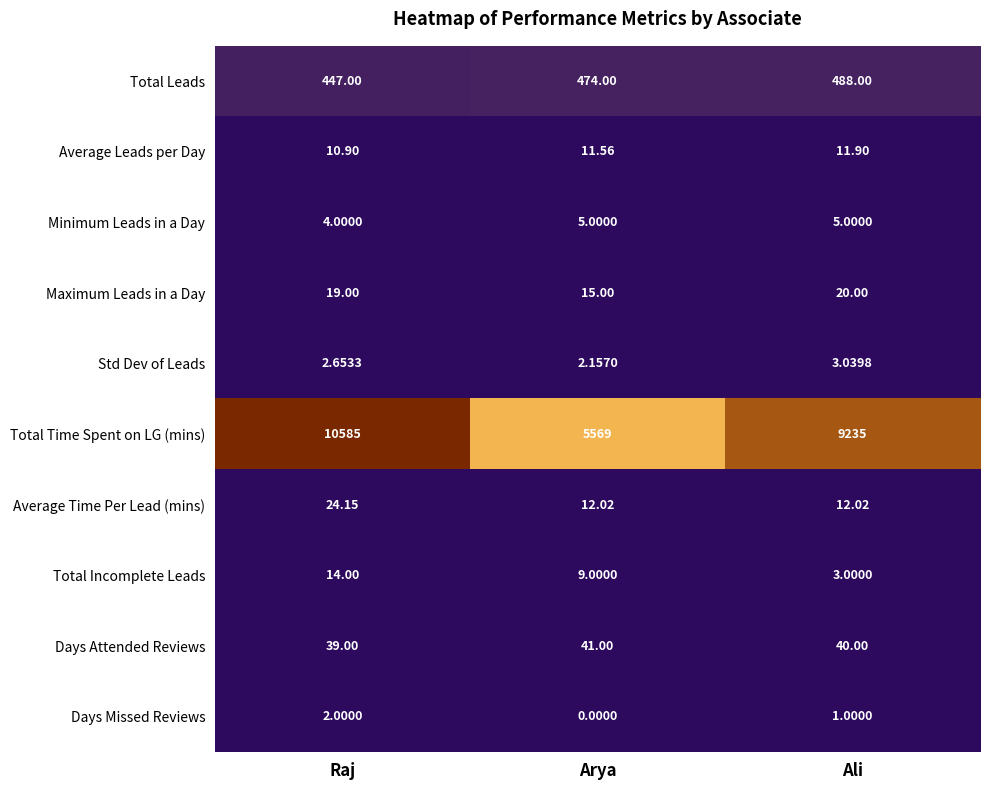

Where is Total Time Spent on LG (mins) nearest to the value 8077?

Ali